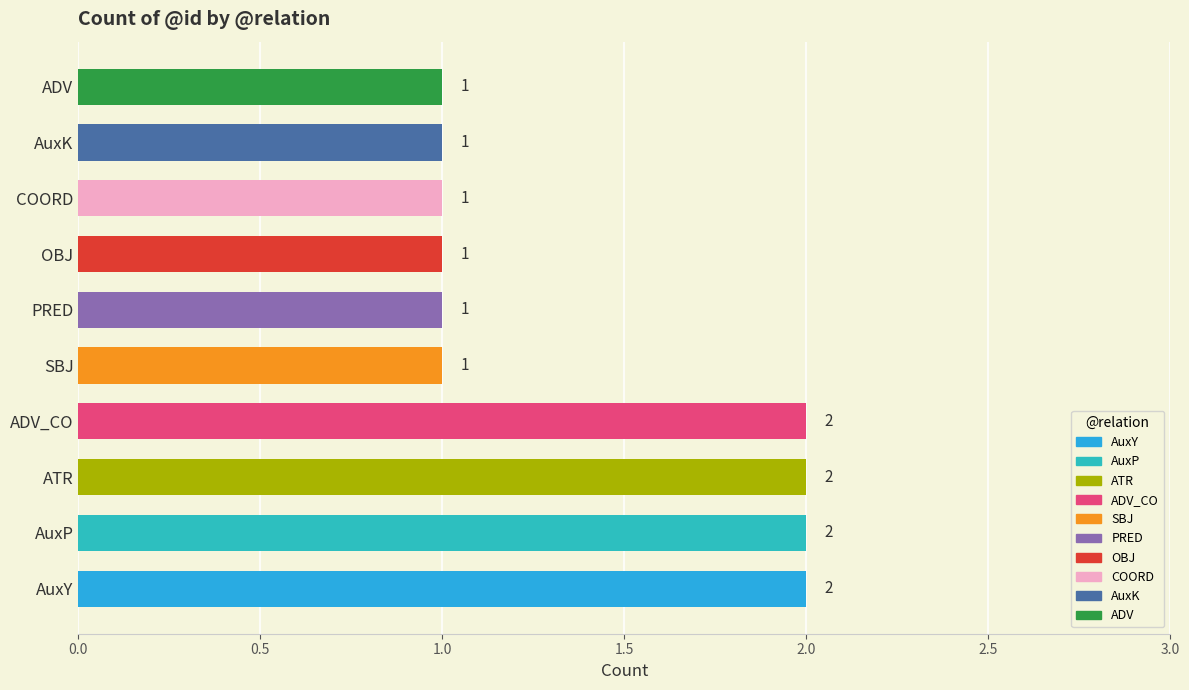

The value at SBJ is 2. True or false?

False